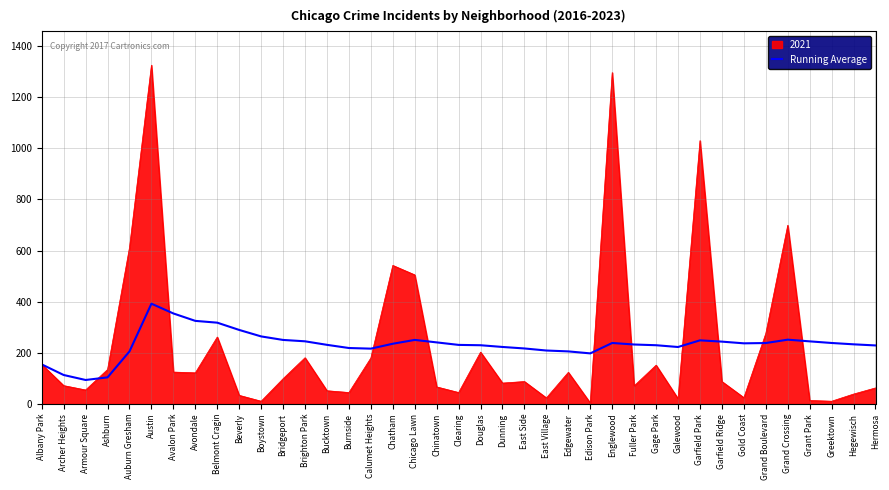

Rank the series at Bridgeport from highest to lowest value.

Running Average, 2021